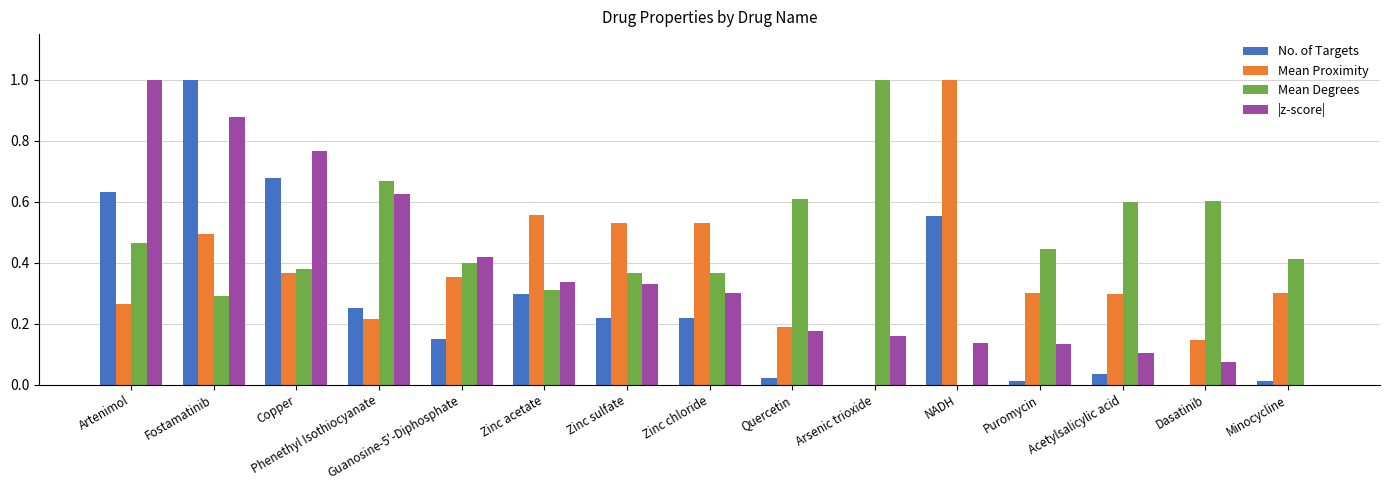

True or false: |z-score| has a value of 0.3 at Zinc chloride.

True